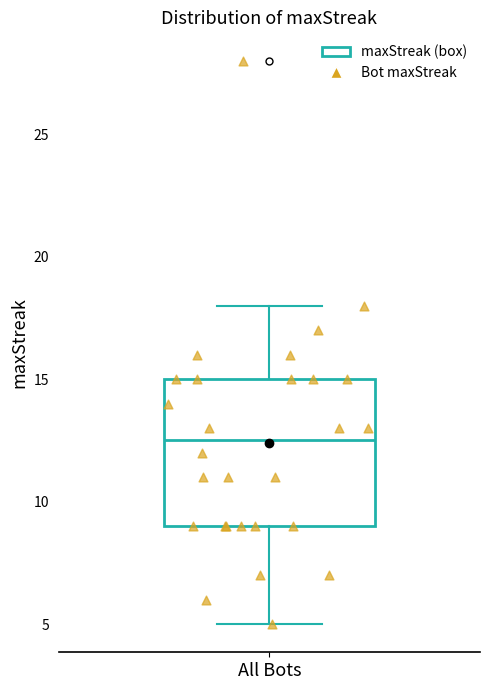

Where is the lower edge of the box for All Bots on the y-axis? The values are not printed on the chart, so give them approximately, as read against the axis.

9.0